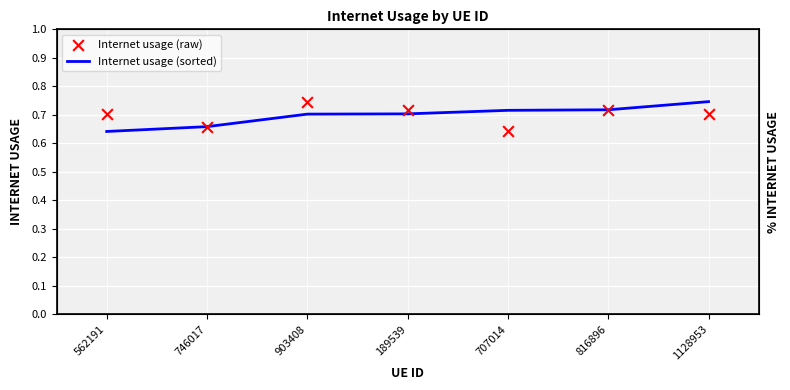

Which series has the largest Y range (max minus min)?

Internet usage (sorted)